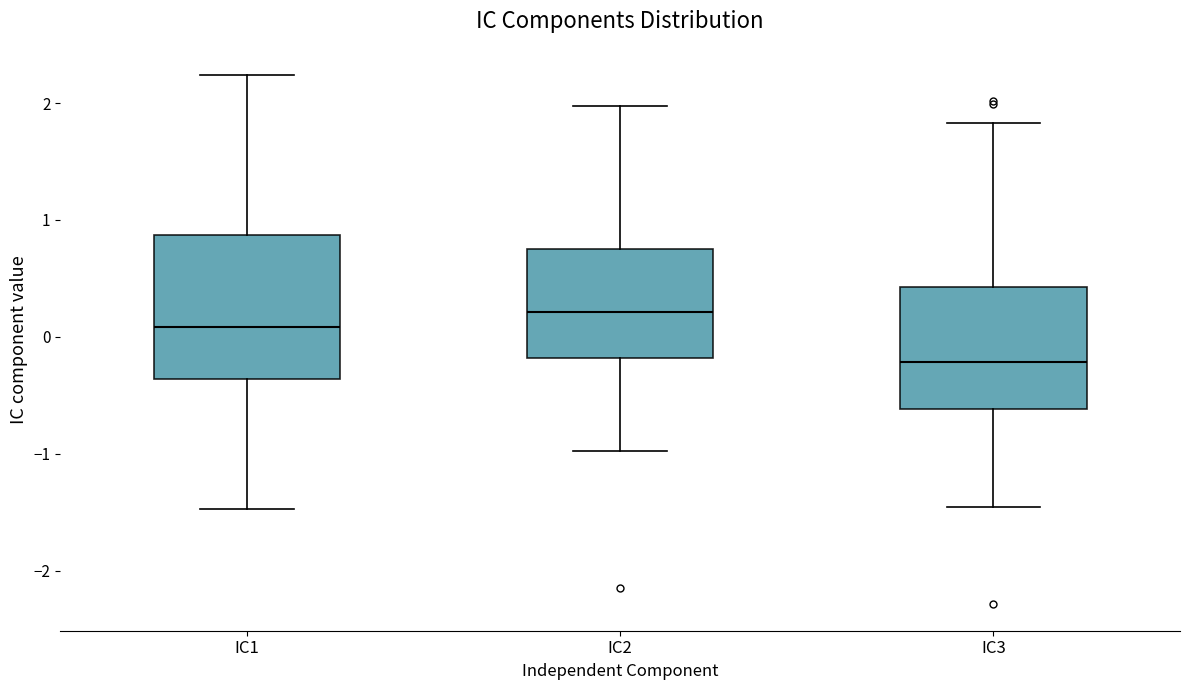

Reading left to right, transcribe this box plot: for each box, give where its median line is, the range the box spans, and where its two whiskers end, as read against the y-axis. The values are not printed on the chart, so give them approximately, as read against the axis.

IC1: median 0.1, box -0.4 to 0.9, whiskers -1.5 to 2.2
IC2: median 0.2, box -0.2 to 0.8, whiskers -1.0 to 2.0
IC3: median -0.2, box -0.6 to 0.4, whiskers -1.5 to 1.8